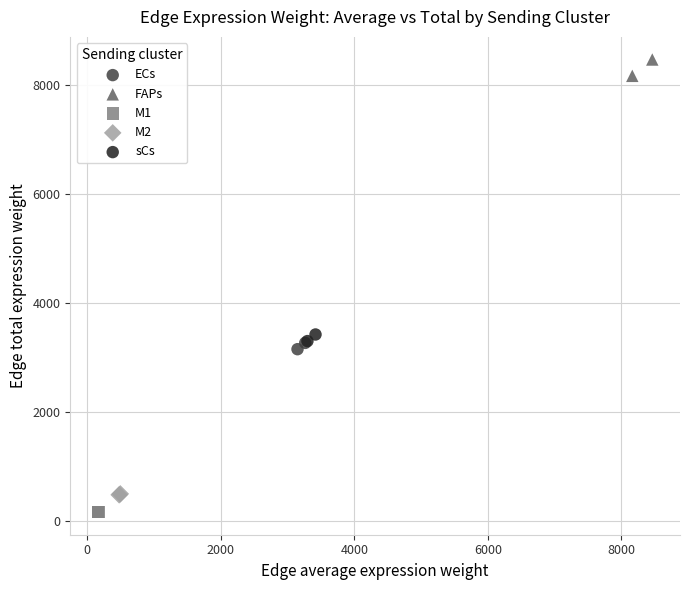

Which series reaches the maximum Y coordinate?

FAPs